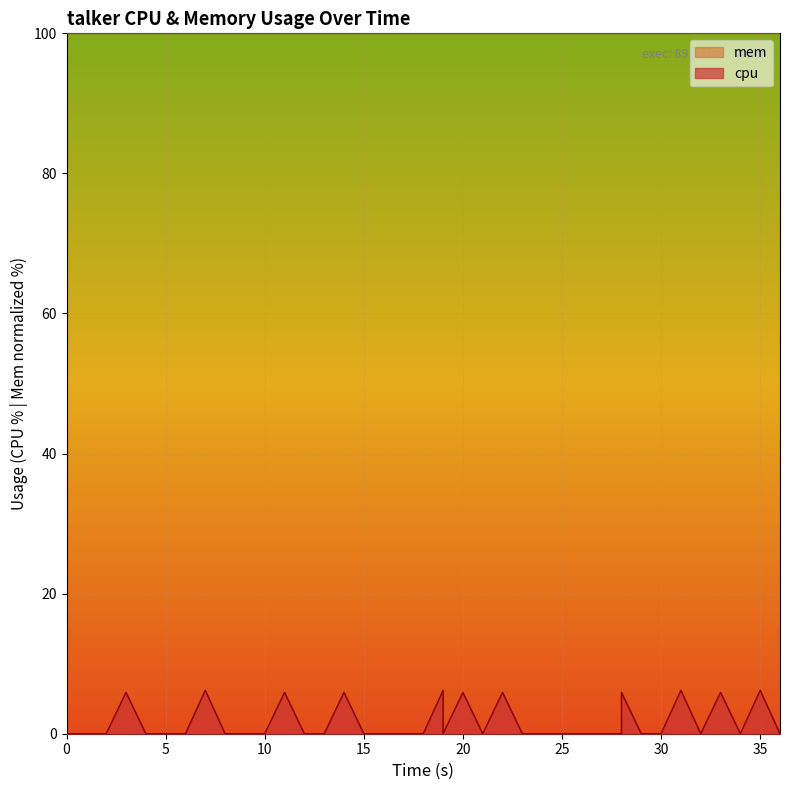

How many interior local peaks (higher than both neighbors) does the data have?

11